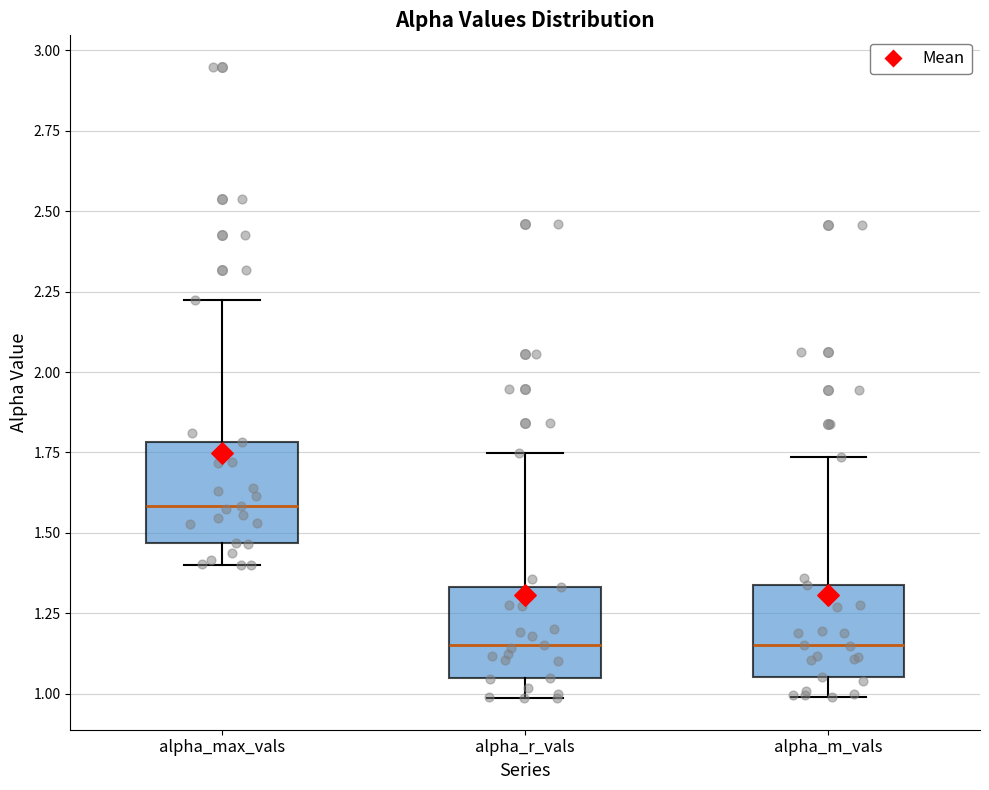

Reading left to right, transcribe this box plot: for each box, give where its median line is, the range the box spans, and where its two whiskers end, as read against the y-axis. The values are not printed on the chart, so give them approximately, as read against the axis.

alpha_max_vals: median 1.60, box 1.45 to 1.80, whiskers 1.40 to 2.20
alpha_r_vals: median 1.15, box 1.05 to 1.35, whiskers 1.00 to 1.75
alpha_m_vals: median 1.15, box 1.05 to 1.35, whiskers 1.00 to 1.75